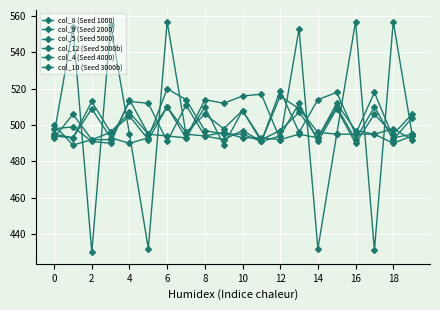

How many lines are shown in the chart?

6